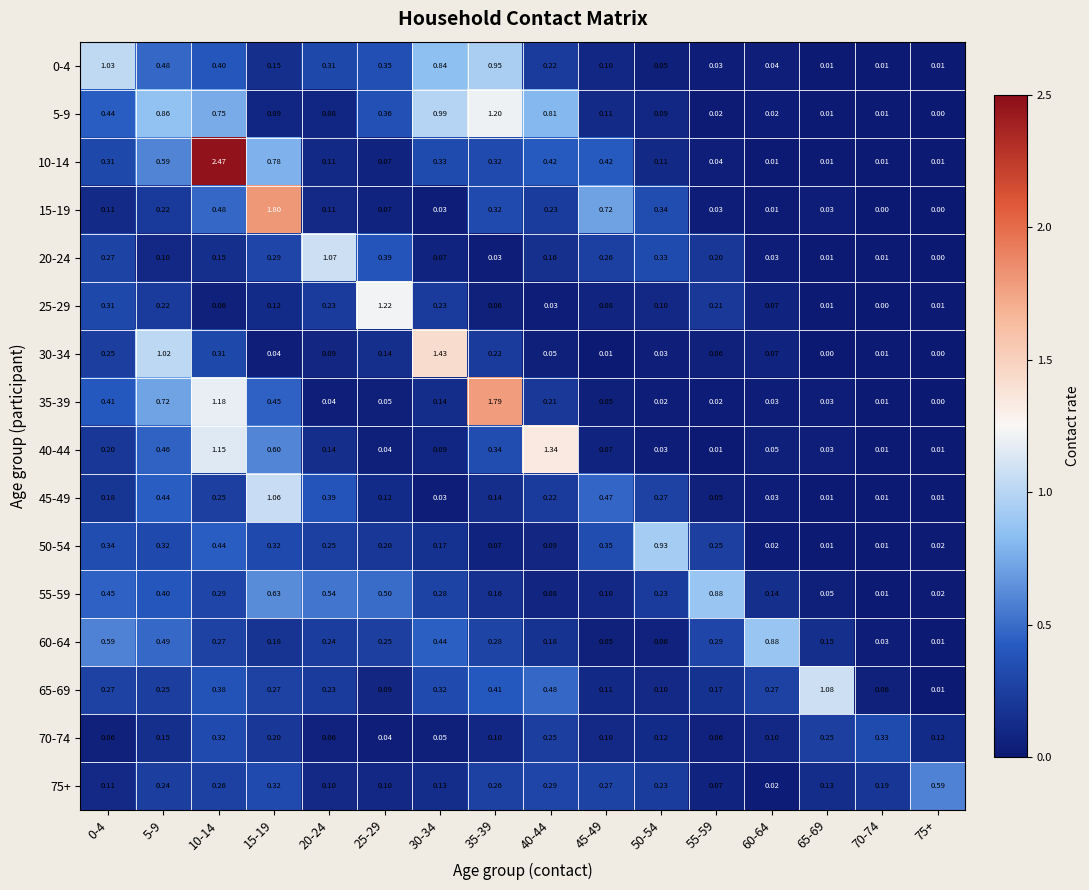

Is the value of 45-49 at 45-49 greater than the value of 65-69 at 55-59?

Yes